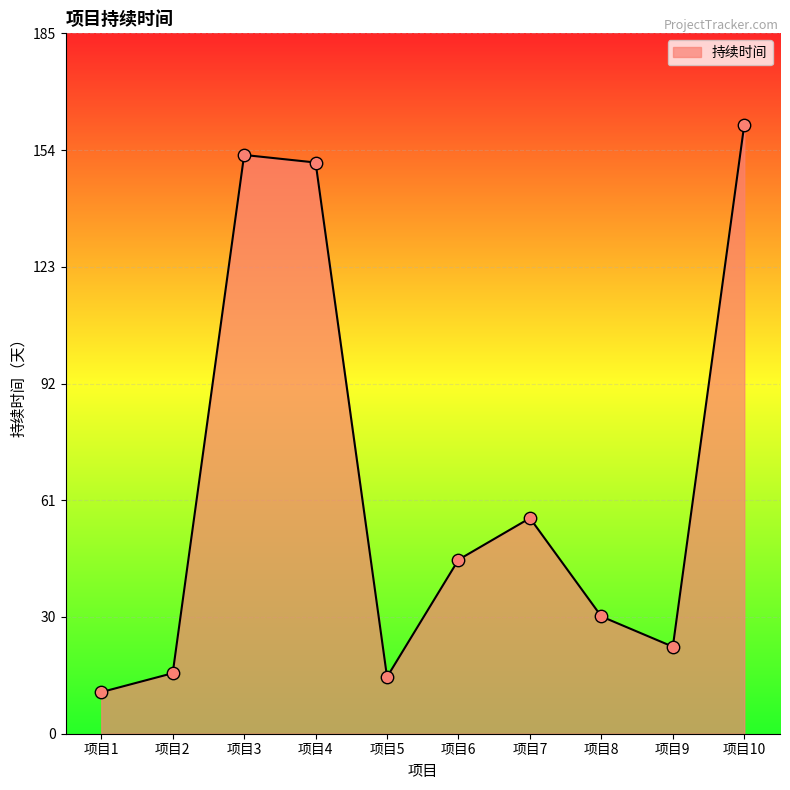

Between 项目10 and 项目7, which is larger?

项目10